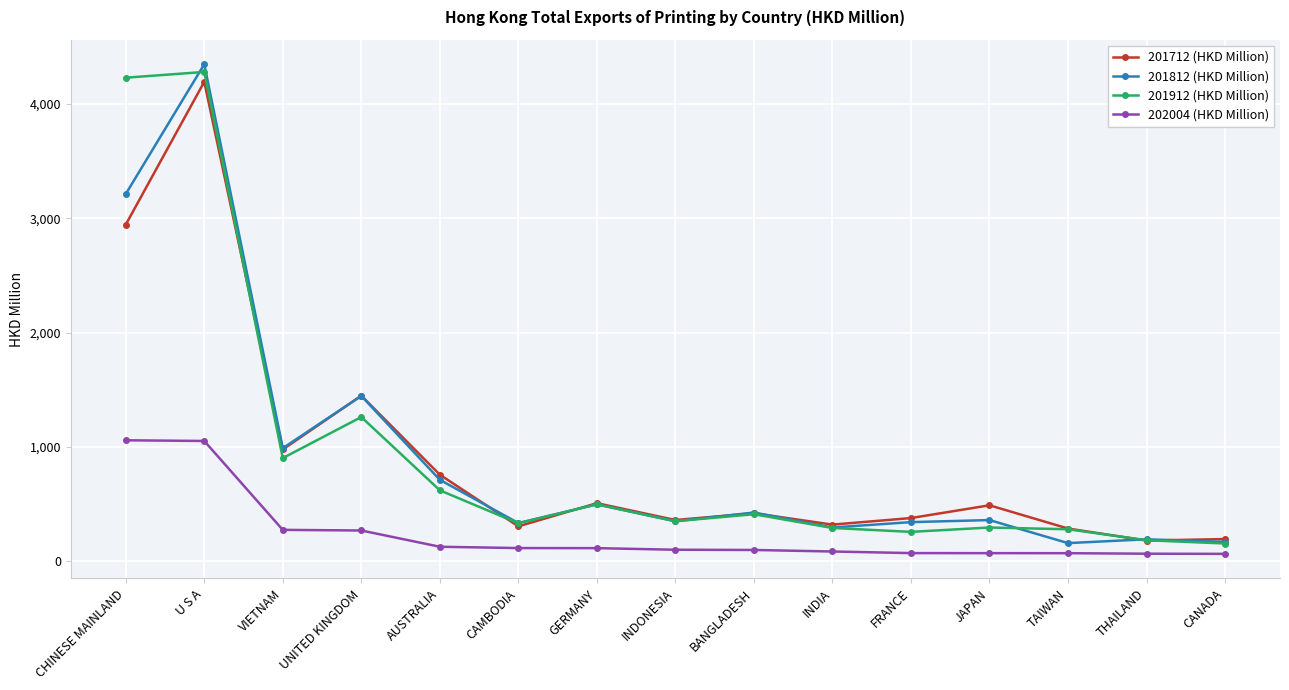

Which series has the widest spread of values?

201812 (HKD Million)